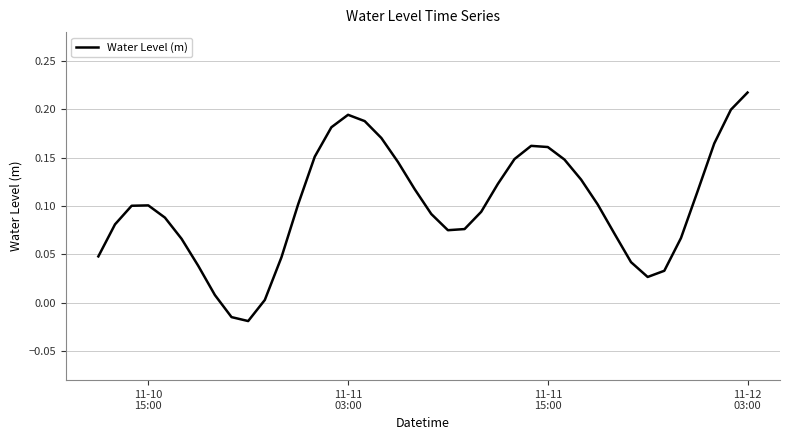

How many series are shown in this chart?

1